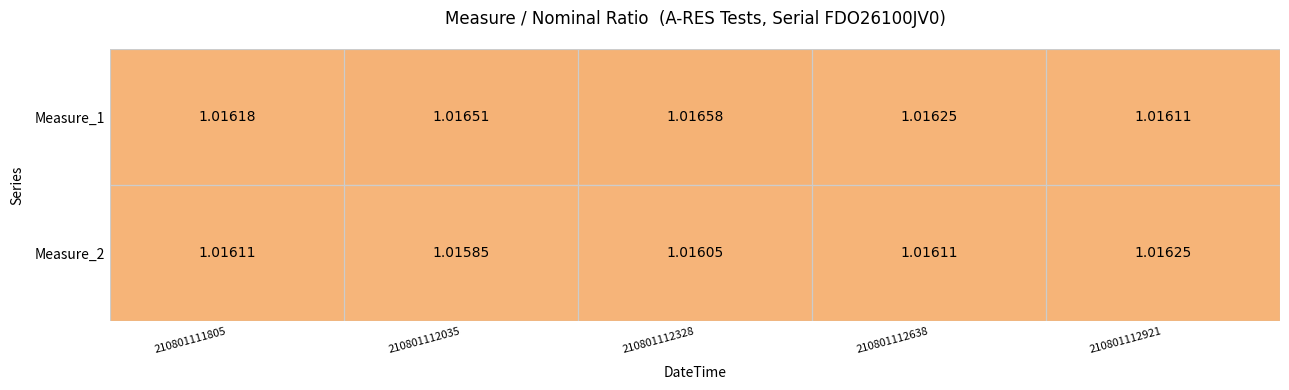

Which category has the highest value across all series?

210801112328